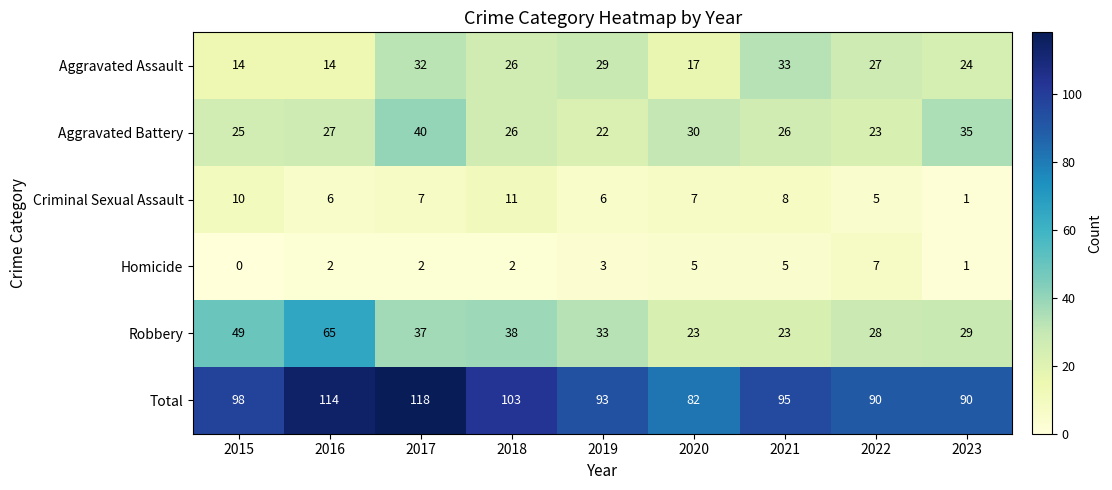

At 2019, list the series in order from largest to smallest.

Total, Robbery, Aggravated Assault, Aggravated Battery, Criminal Sexual Assault, Homicide